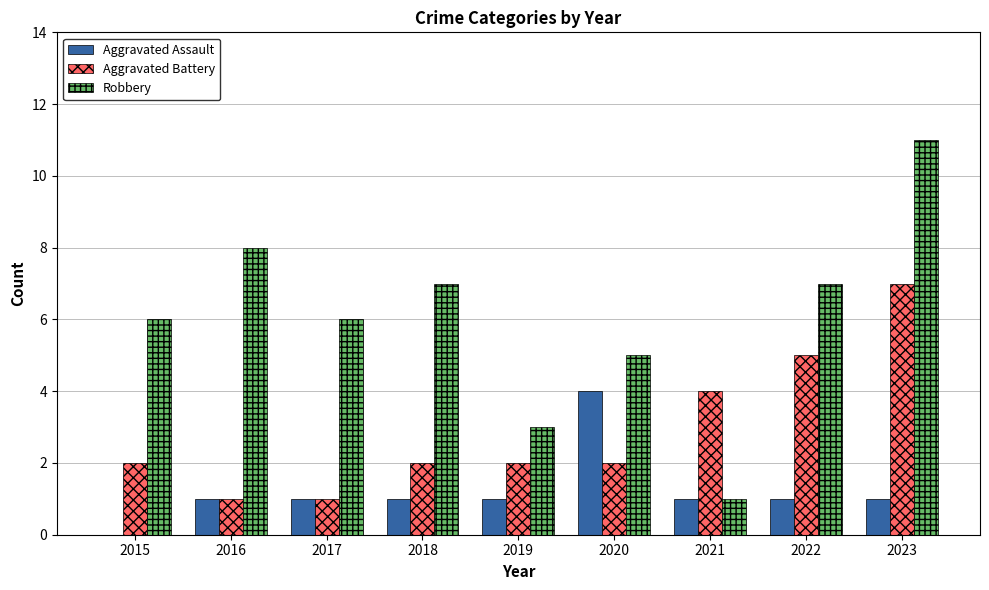

What is the approximate value of Aggravated Assault at 2020?

4